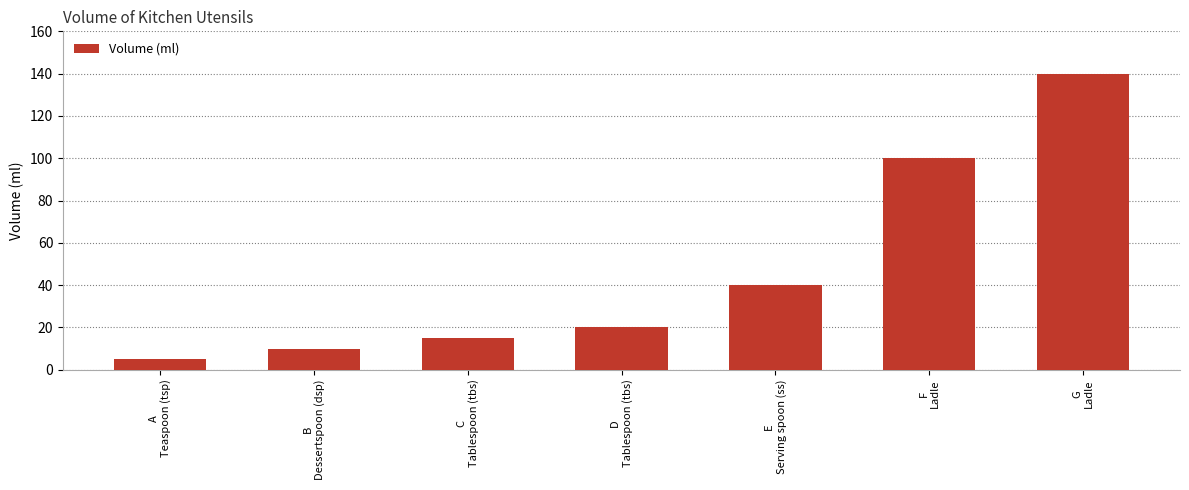

What position from the left is B
Dessertspoon (dsp)?

2